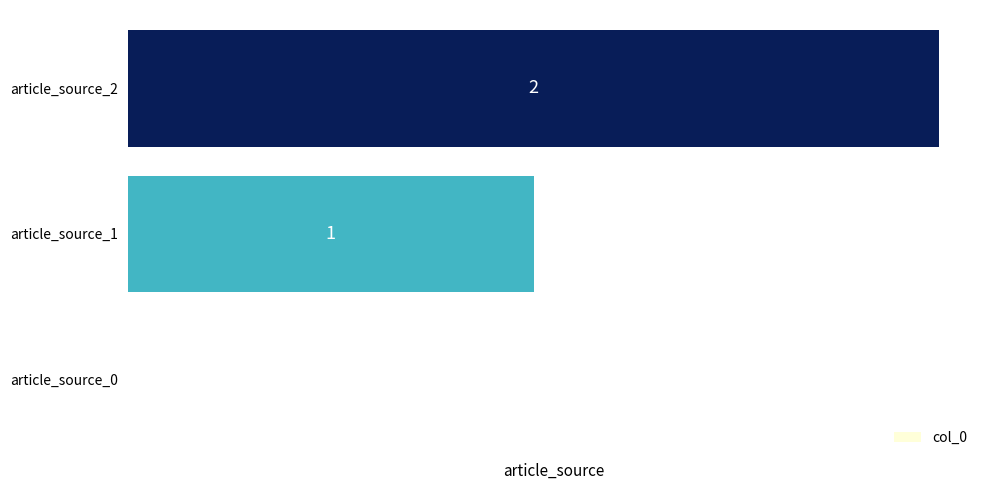

True or false: the data shows 1 at article_source_1.

True